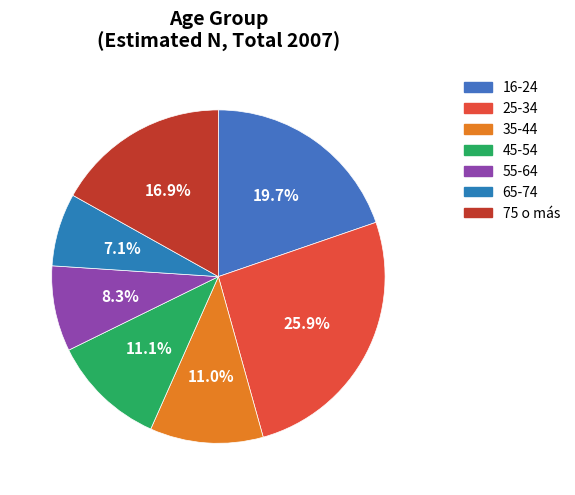

True or false: 75 o más accounts for 17% of the total.

True